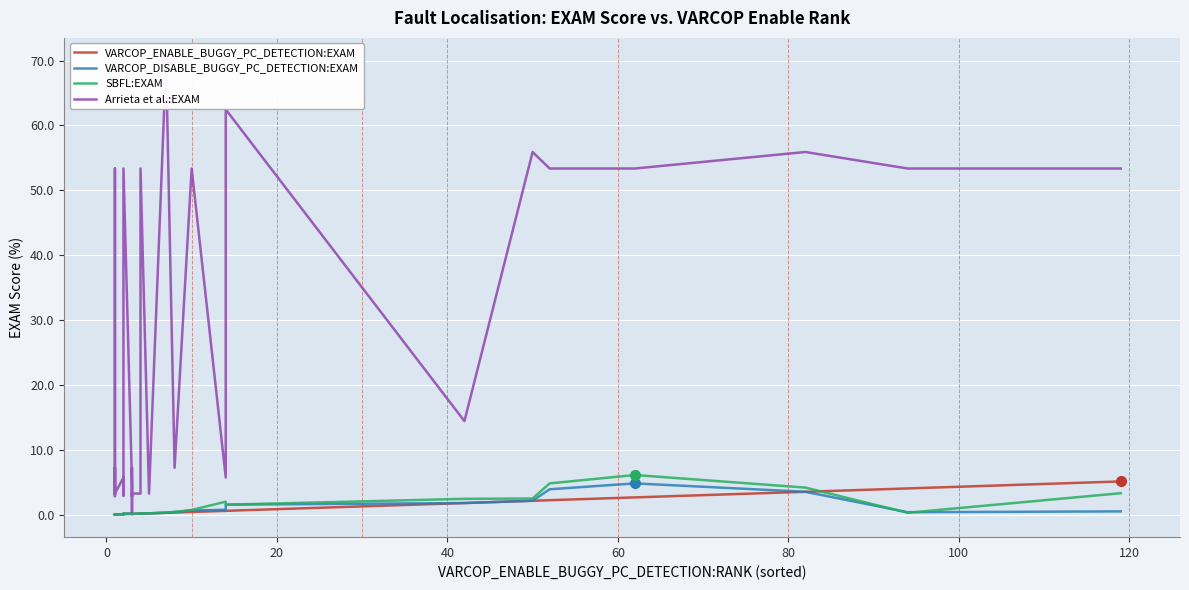

Does the chart display data point markers on the line(s)?

No